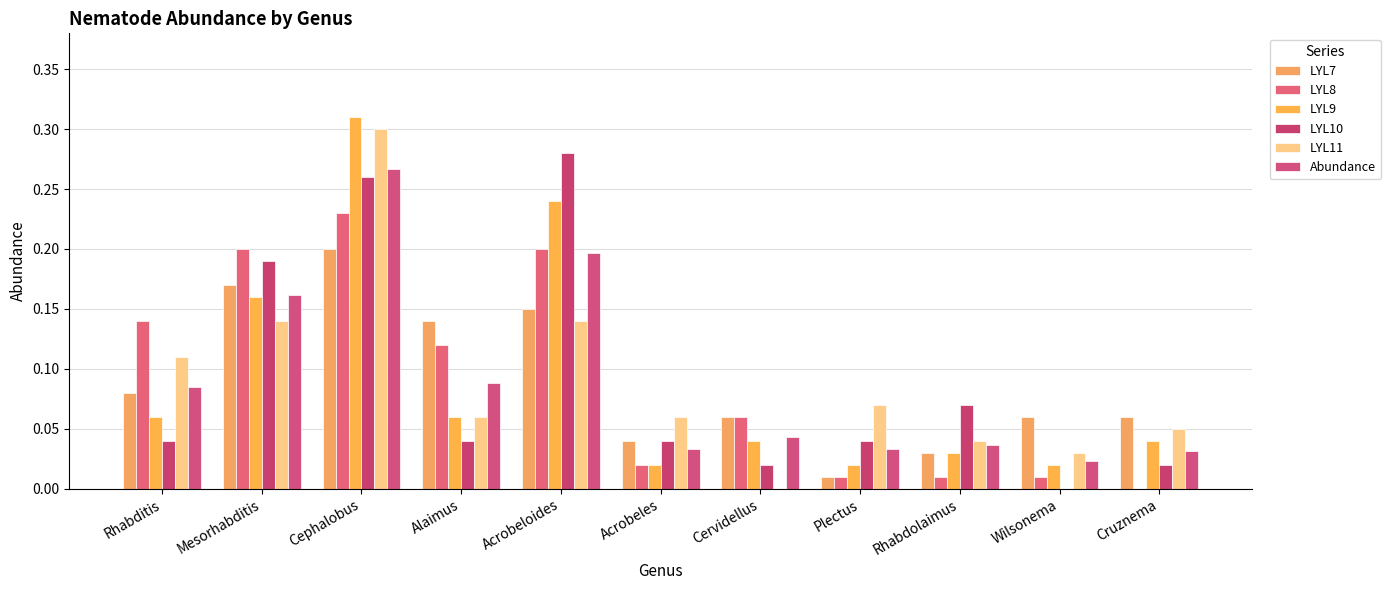

The LYL9 series shows 0.1 at Cephalobus. True or false?

False